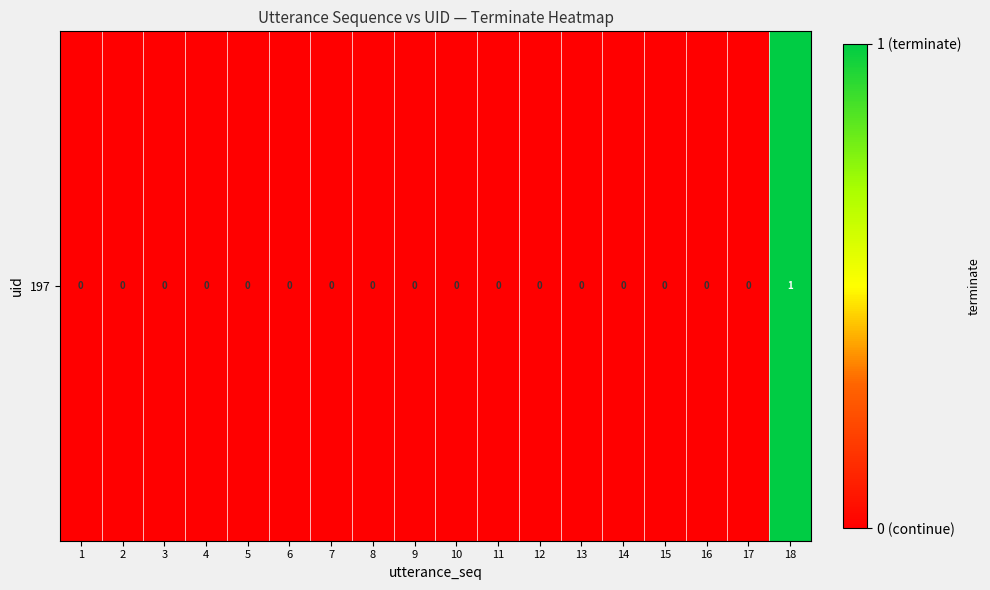

Between 3 and 18, which is larger?

18